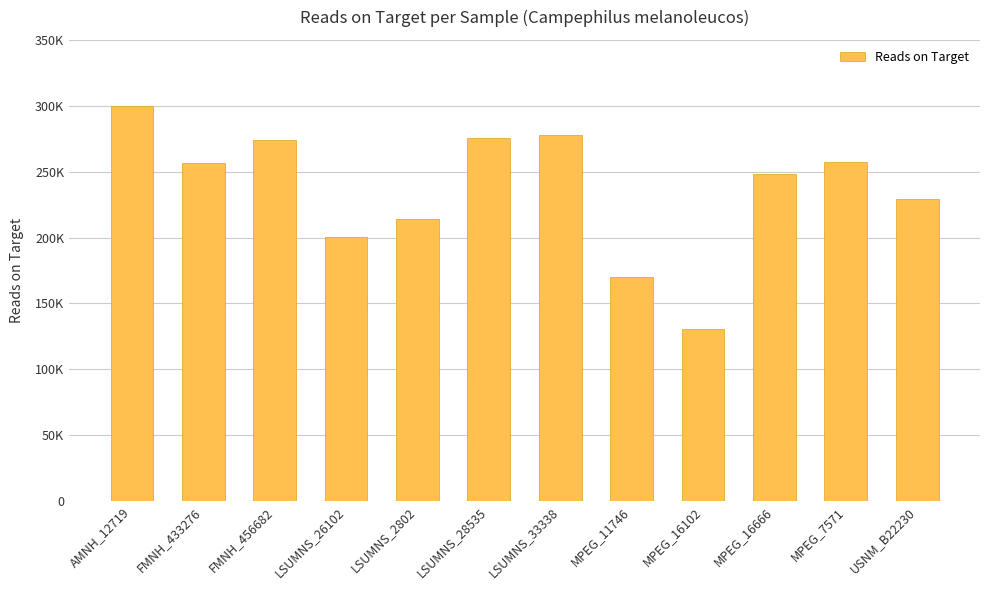

Reading right to left, list all the values displayed in this chart.

USNM_B22230=229133	MPEG_7571=257263	MPEG_16666=248187	MPEG_16102=130571	MPEG_11746=170112	LSUMNS_33338=277723	LSUMNS_28535=275780	LSUMNS_2802=214072	LSUMNS_26102=200691	FMNH_456682=273741	FMNH_433276=256383	AMNH_12719=299766